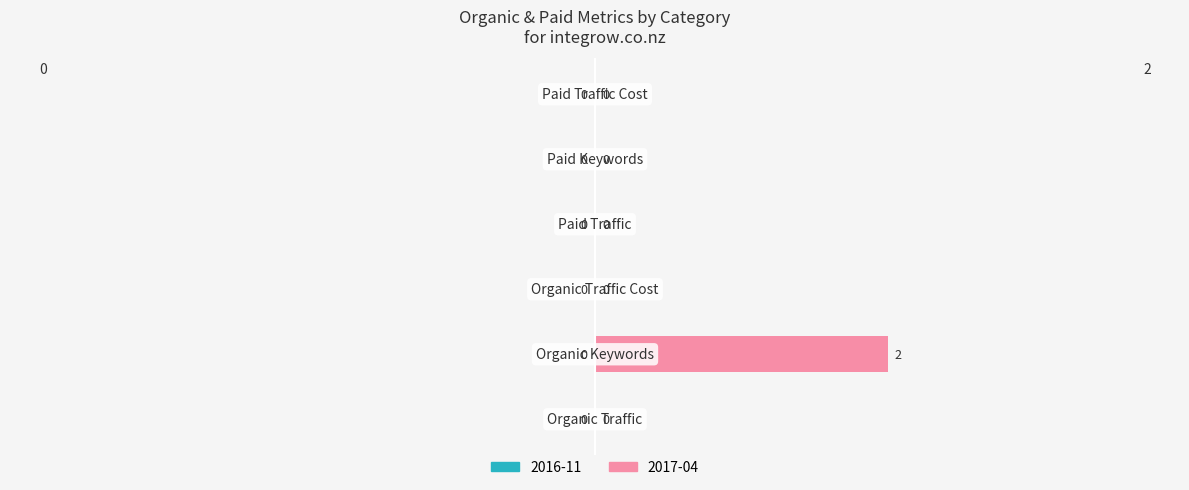

How many values are between 0 and 1?

5